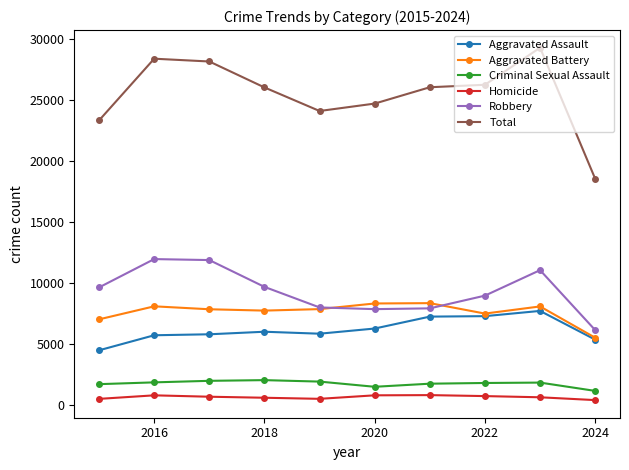

How many data points does each series have?

10